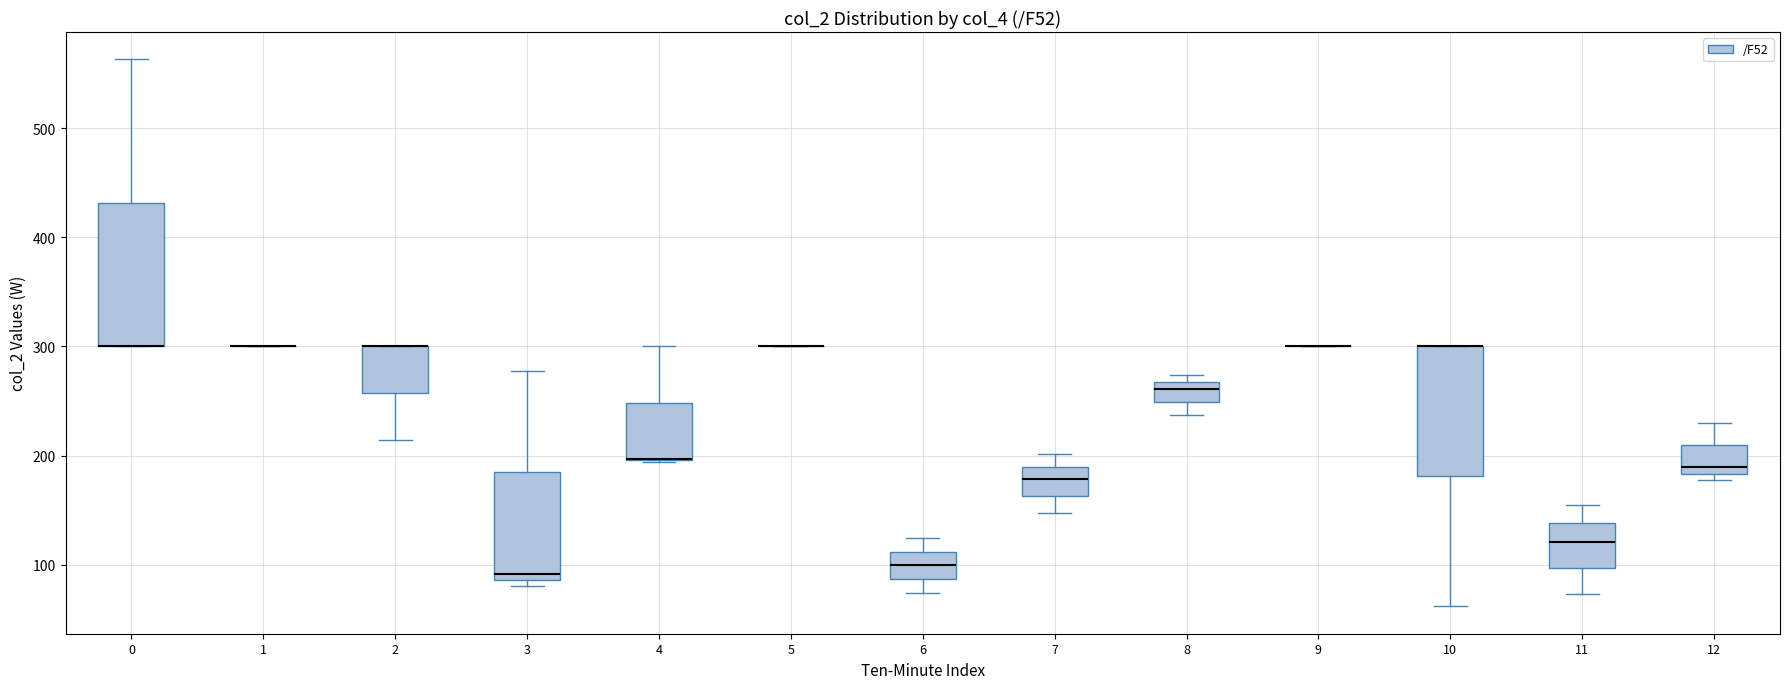

Where does the median line of the box at x = 12 sit on the y-axis? The values are not printed on the chart, so give them approximately, as read against the axis.

190